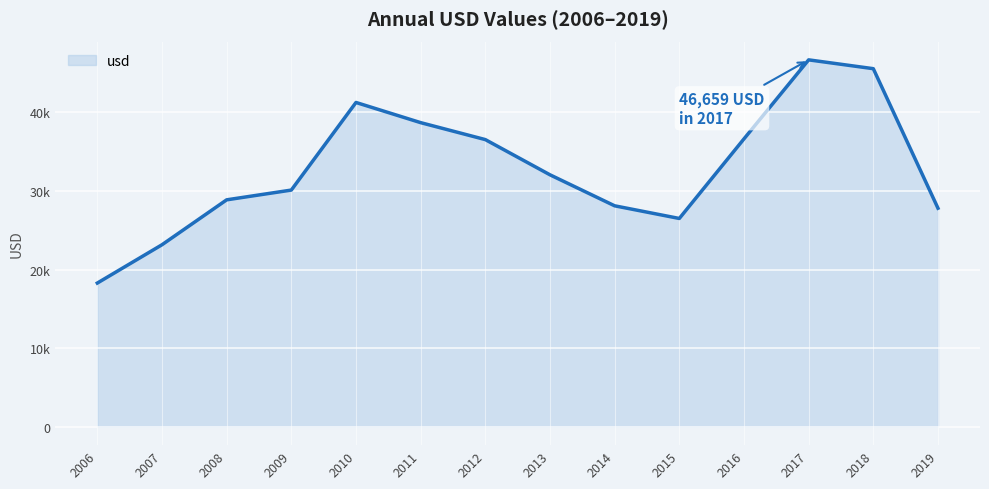

Reading left to right, what are all the values shown in this chart?

2006=18278	2007=23149	2008=28860	2009=30101	2010=41241	2011=38676	2012=36520	2013=32043	2014=28101	2015=26491	2016=36613	2017=46659	2018=45537	2019=27795